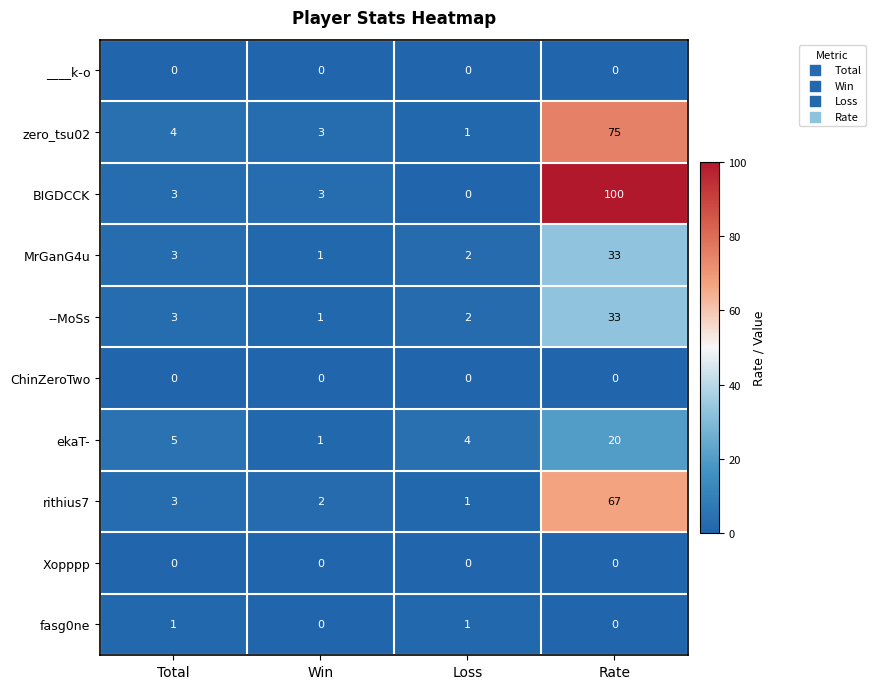

Which series has the largest total across all categories?

BIGDCCK